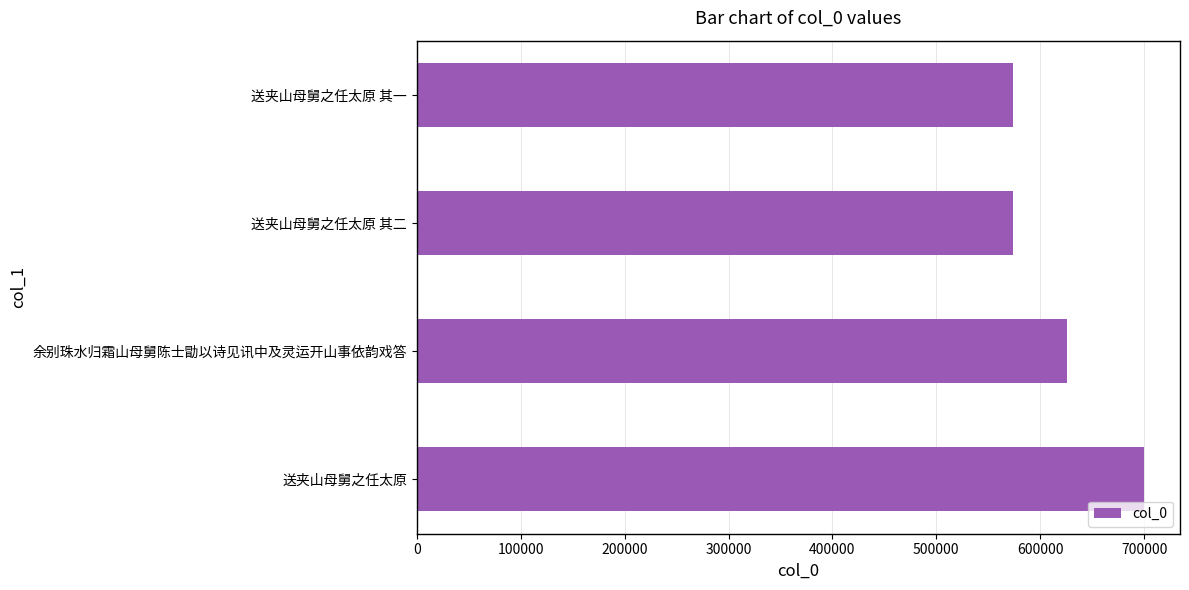

What is the maximum value shown in the chart?

699602